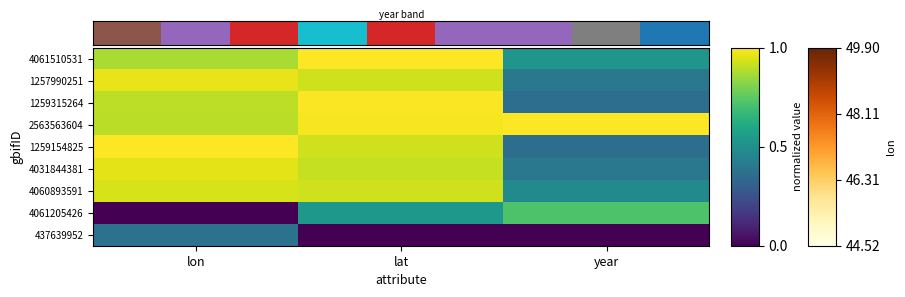

Is the value of 1257990251 at lon greater than the value of 1259315264 at lon?

Yes